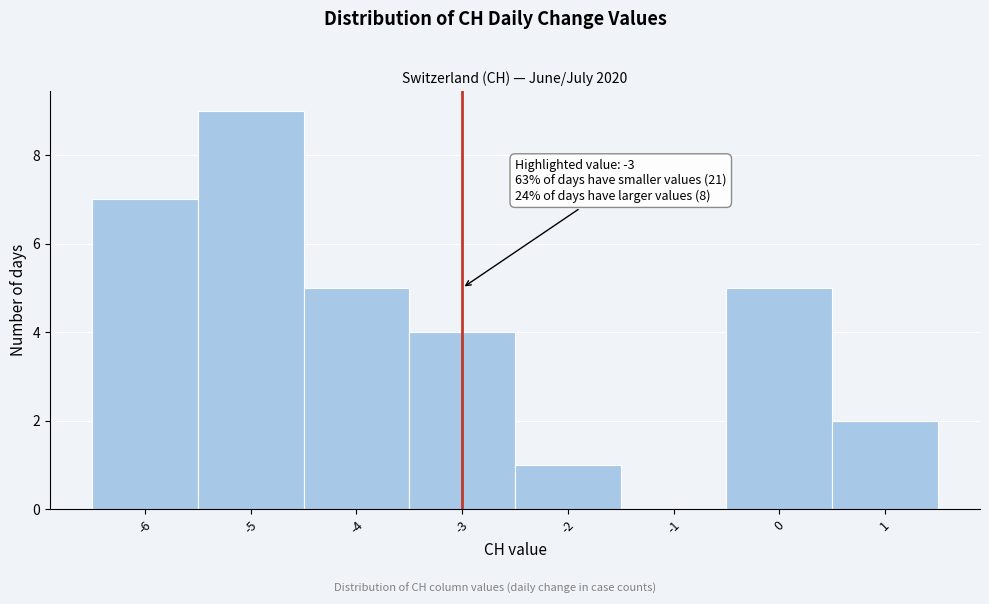

Which range on the x-axis has the tallest bar?

-5.5 to -4.5